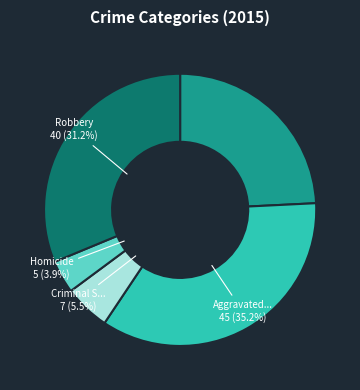

Is there a majority slice in this chart?

No